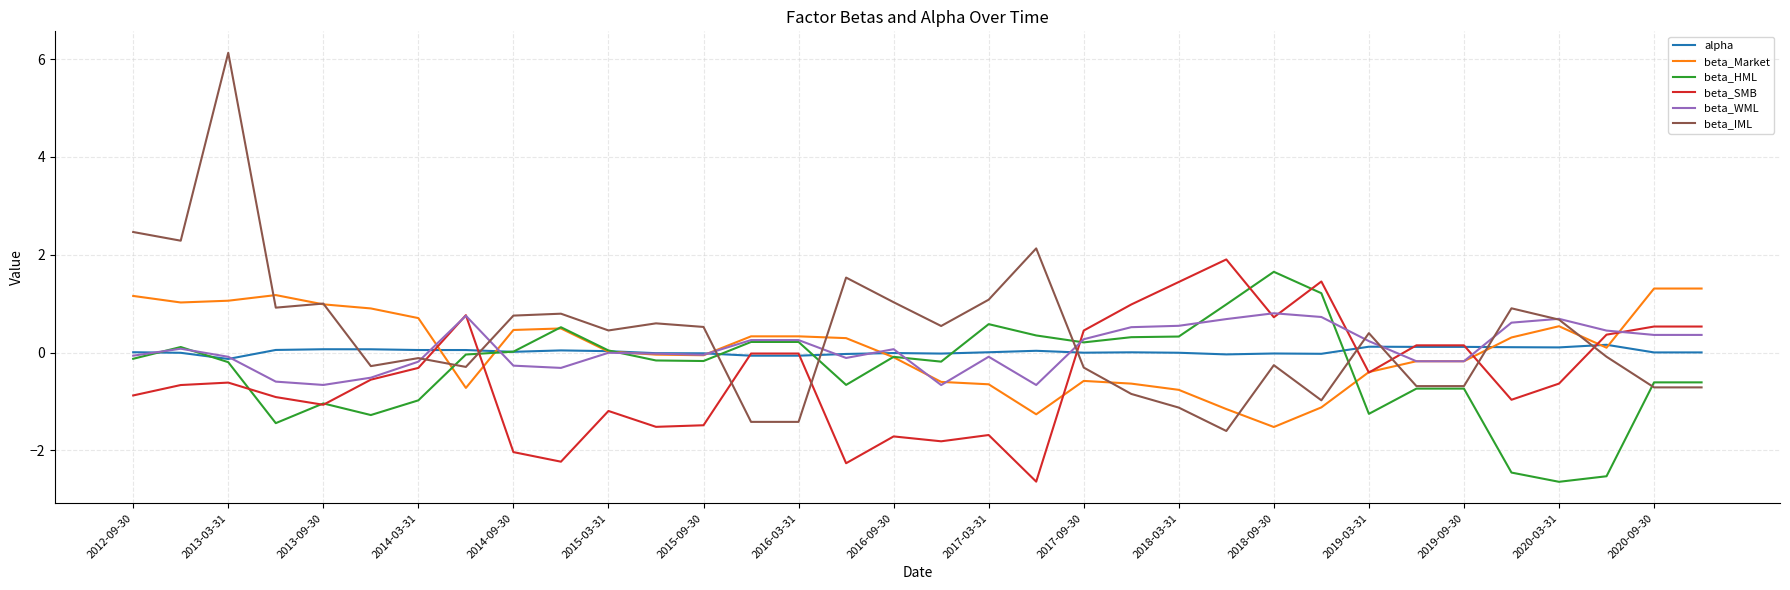

Which series has the widest spread of values?

beta_IML